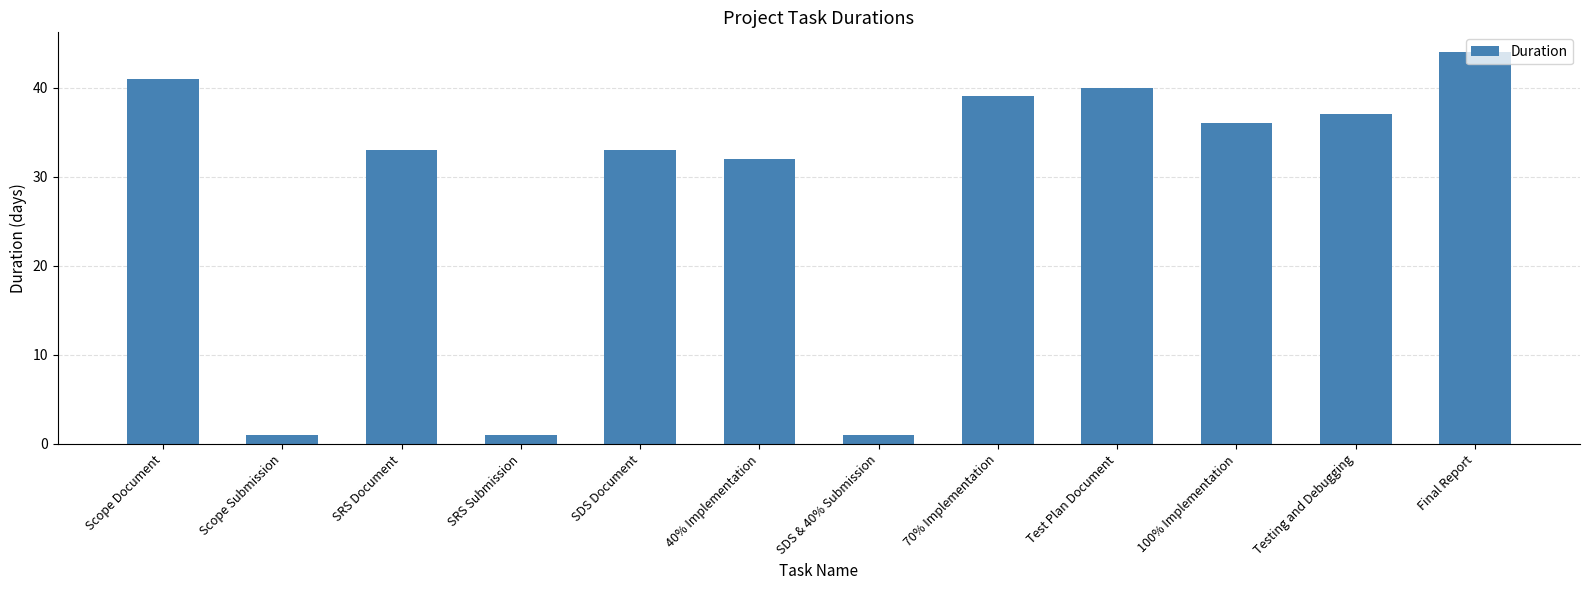

What is the difference between the maximum and minimum values?

43